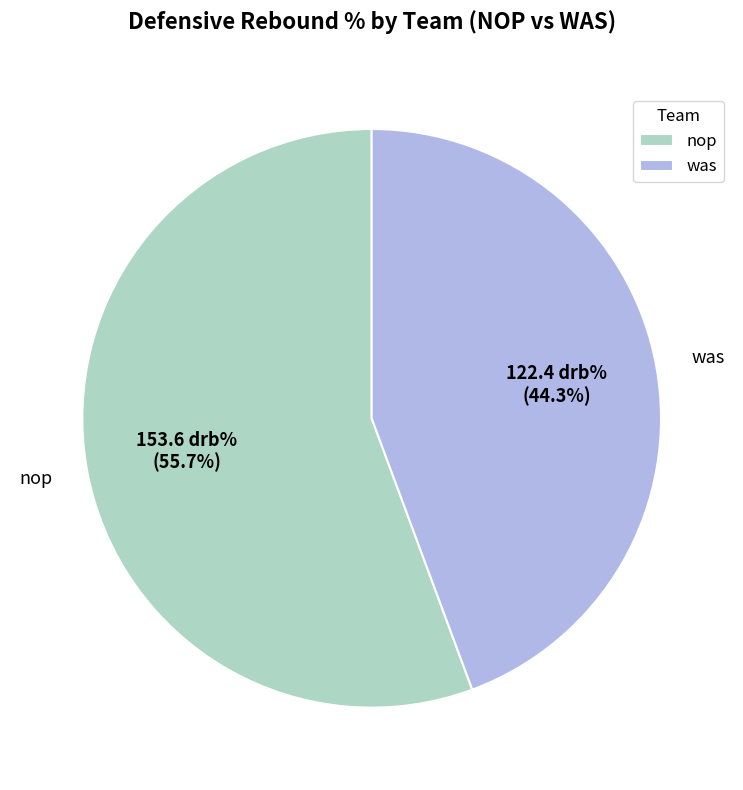

Between was and nop, which is larger?

nop